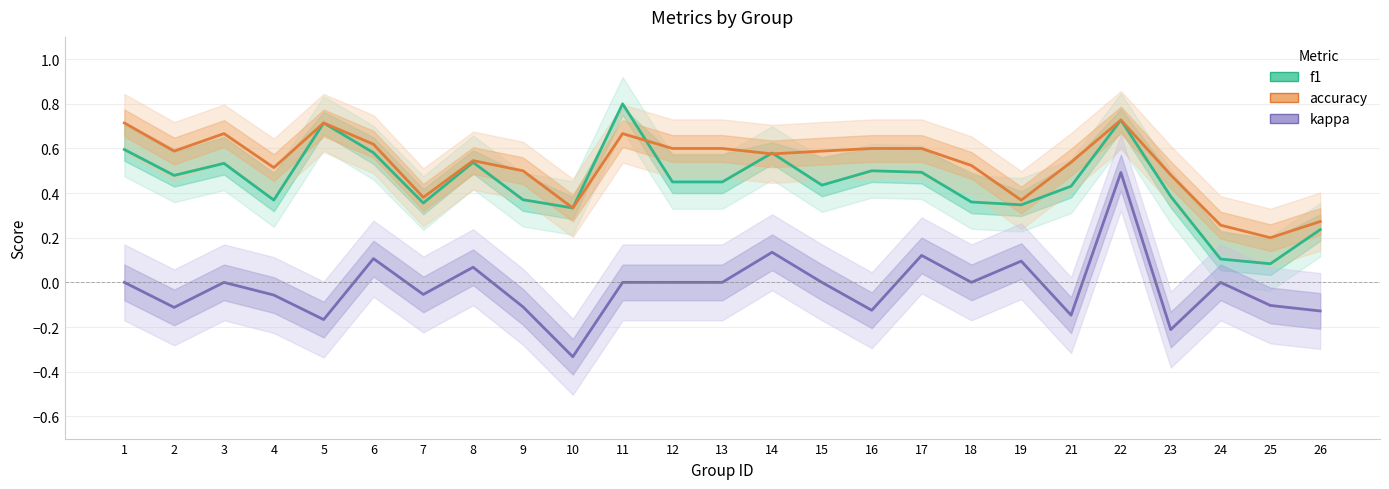

Rank the series by their maximum value, from lowest to highest.

kappa, accuracy, f1